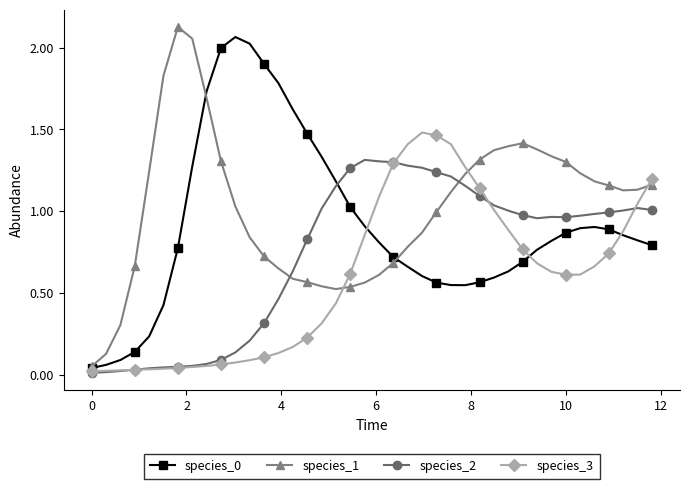

How many categories are shown in the chart?

40